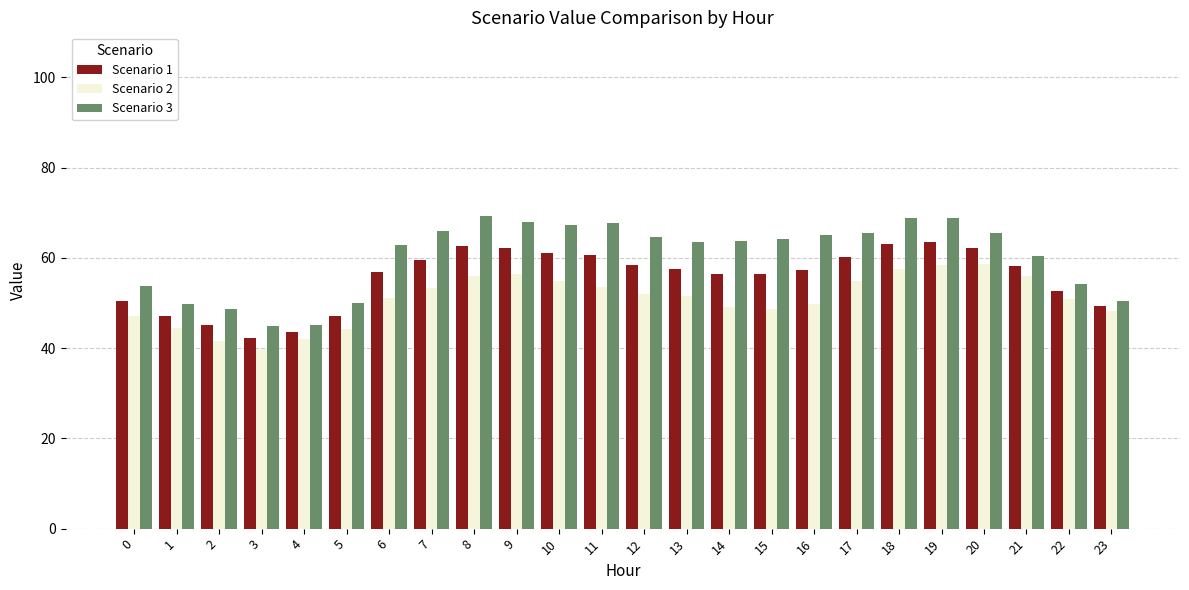

Rank the series by their maximum value, from lowest to highest.

Scenario 2, Scenario 1, Scenario 3